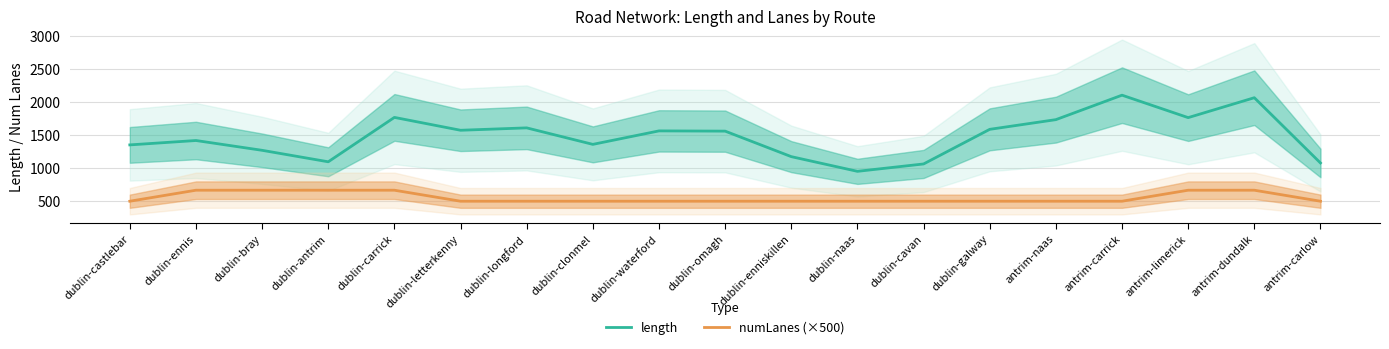

Which series has the largest range (max minus min)?

length